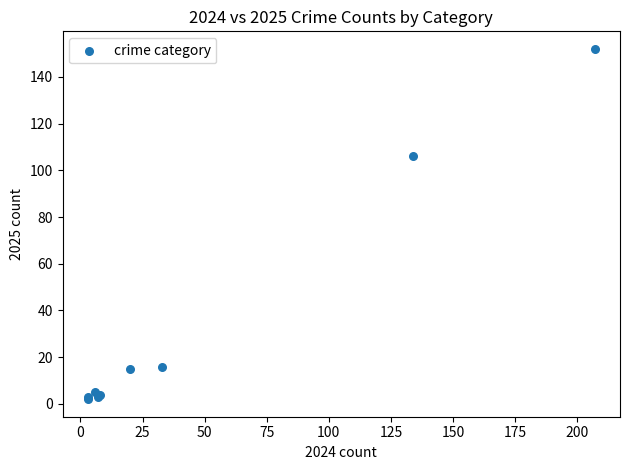

What Y value in the scatter plot is closest to 77?

106